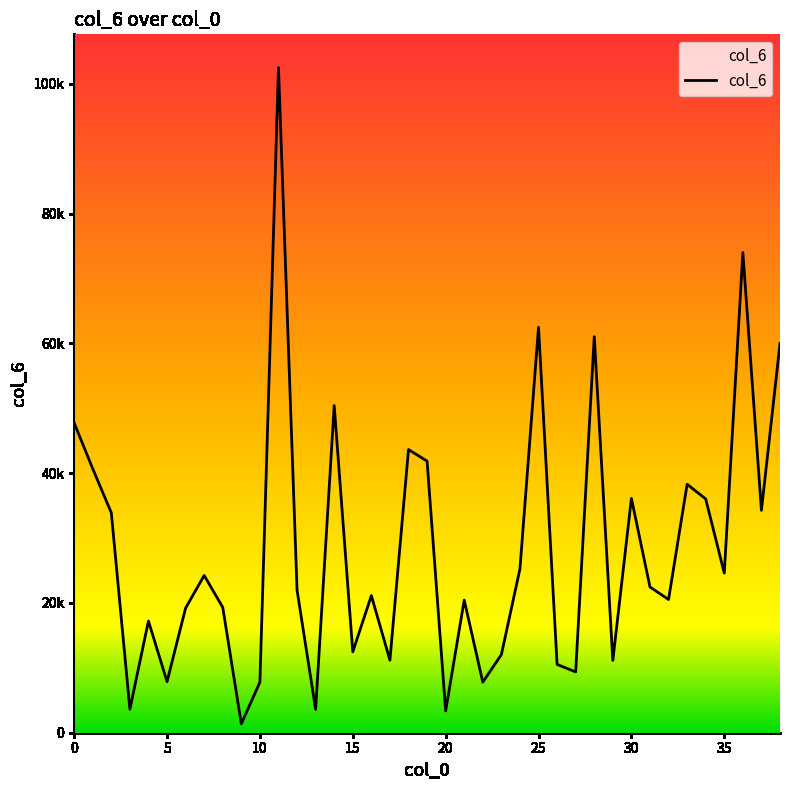

How many interior local peaks (higher than both neighbors) does the data have?

12